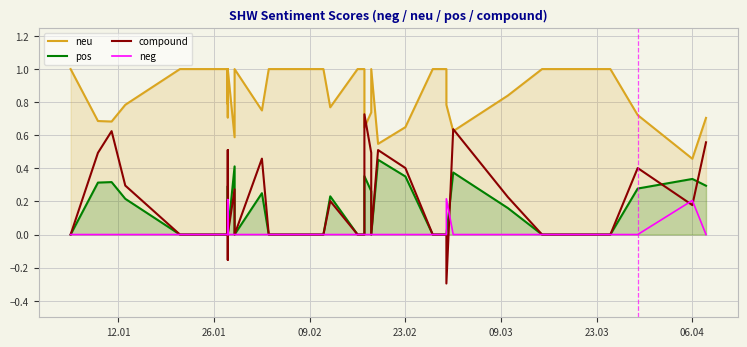

How many series are shown in this chart?

4